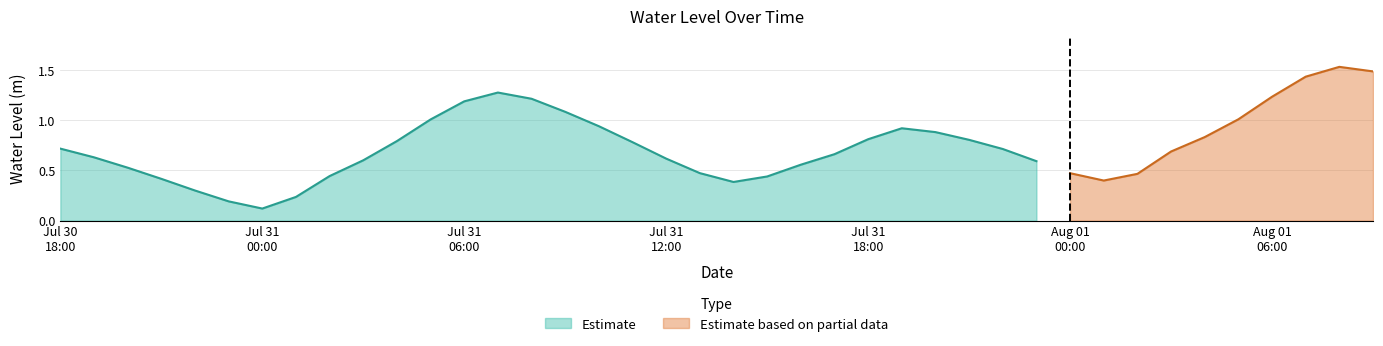

Rank the categories by value from highest to lowest.

2024-08-01 08:00:00, 2024-08-01 09:00:00, 2024-08-01 07:00:00, 2024-07-31 07:00:00, 2024-08-01 06:00:00, 2024-07-31 08:00:00, 2024-07-31 06:00:00, 2024-07-31 09:00:00, 2024-08-01 05:00:00, 2024-07-31 05:00:00, 2024-07-31 10:00:00, 2024-07-31 19:00:00, 2024-07-31 20:00:00, 2024-08-01 04:00:00, 2024-07-31 18:00:00, 2024-07-31 21:00:00, 2024-07-31 04:00:00, 2024-07-31 11:00:00, 2024-07-30 18:00:00, 2024-07-31 22:00:00, 2024-08-01 03:00:00, 2024-07-31 17:00:00, 2024-07-30 19:00:00, 2024-07-31 12:00:00, 2024-07-31 03:00:00, 2024-07-31 23:00:00, 2024-07-31 16:00:00, 2024-07-30 20:00:00, 2024-07-31 13:00:00, 2024-08-01 00:00:00, 2024-08-01 02:00:00, 2024-07-31 02:00:00, 2024-07-31 15:00:00, 2024-07-30 21:00:00, 2024-08-01 01:00:00, 2024-07-31 14:00:00, 2024-07-30 22:00:00, 2024-07-31 01:00:00, 2024-07-30 23:00:00, 2024-07-31 00:00:00